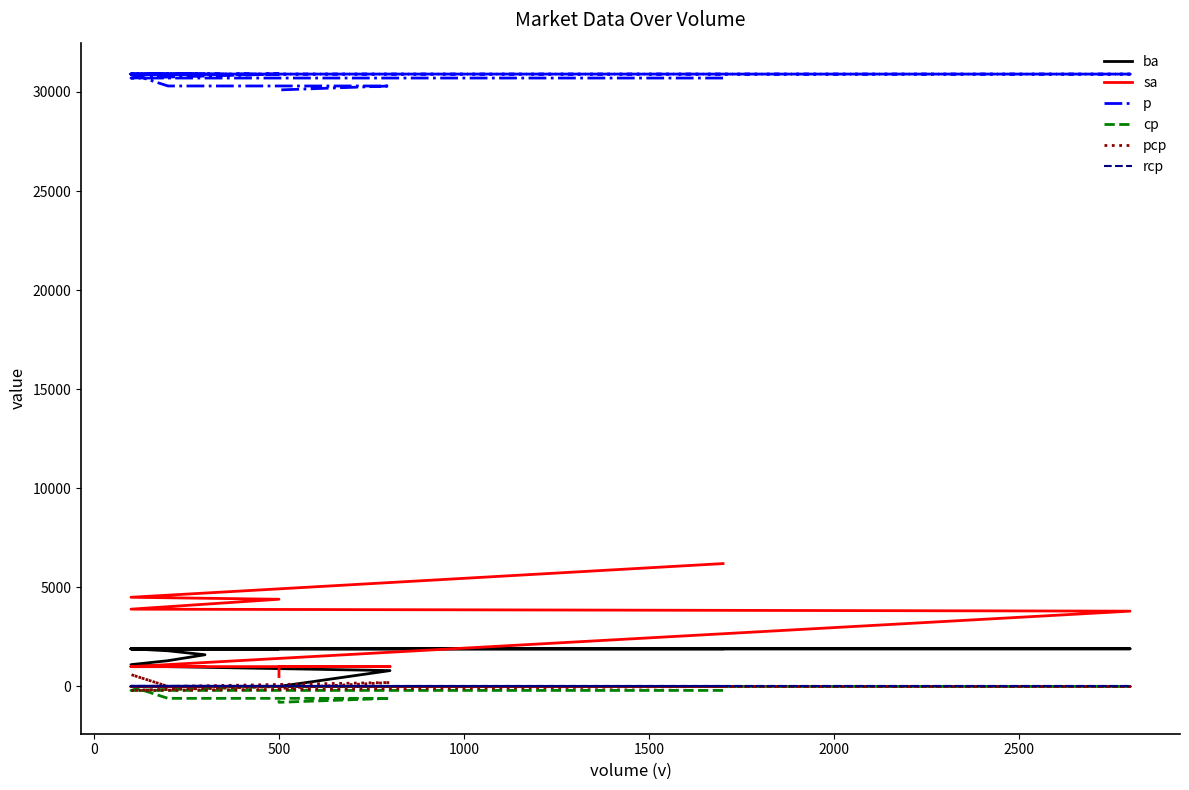

Count the number of data series in this chart.

6